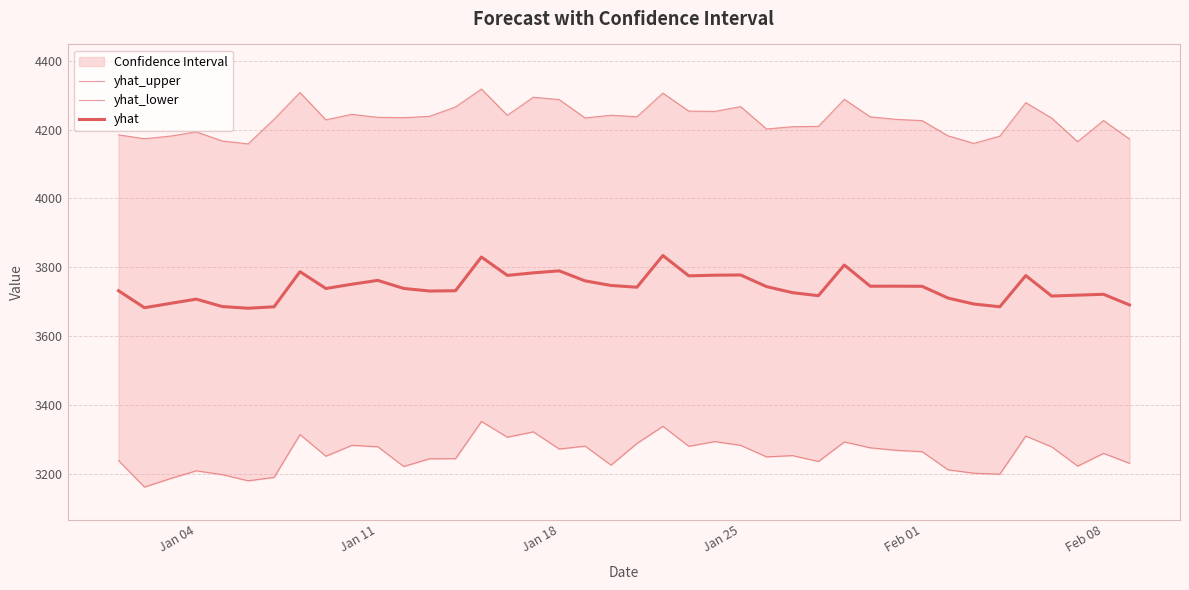

What are all the series names shown in the legend?

yhat_upper, yhat_lower, yhat